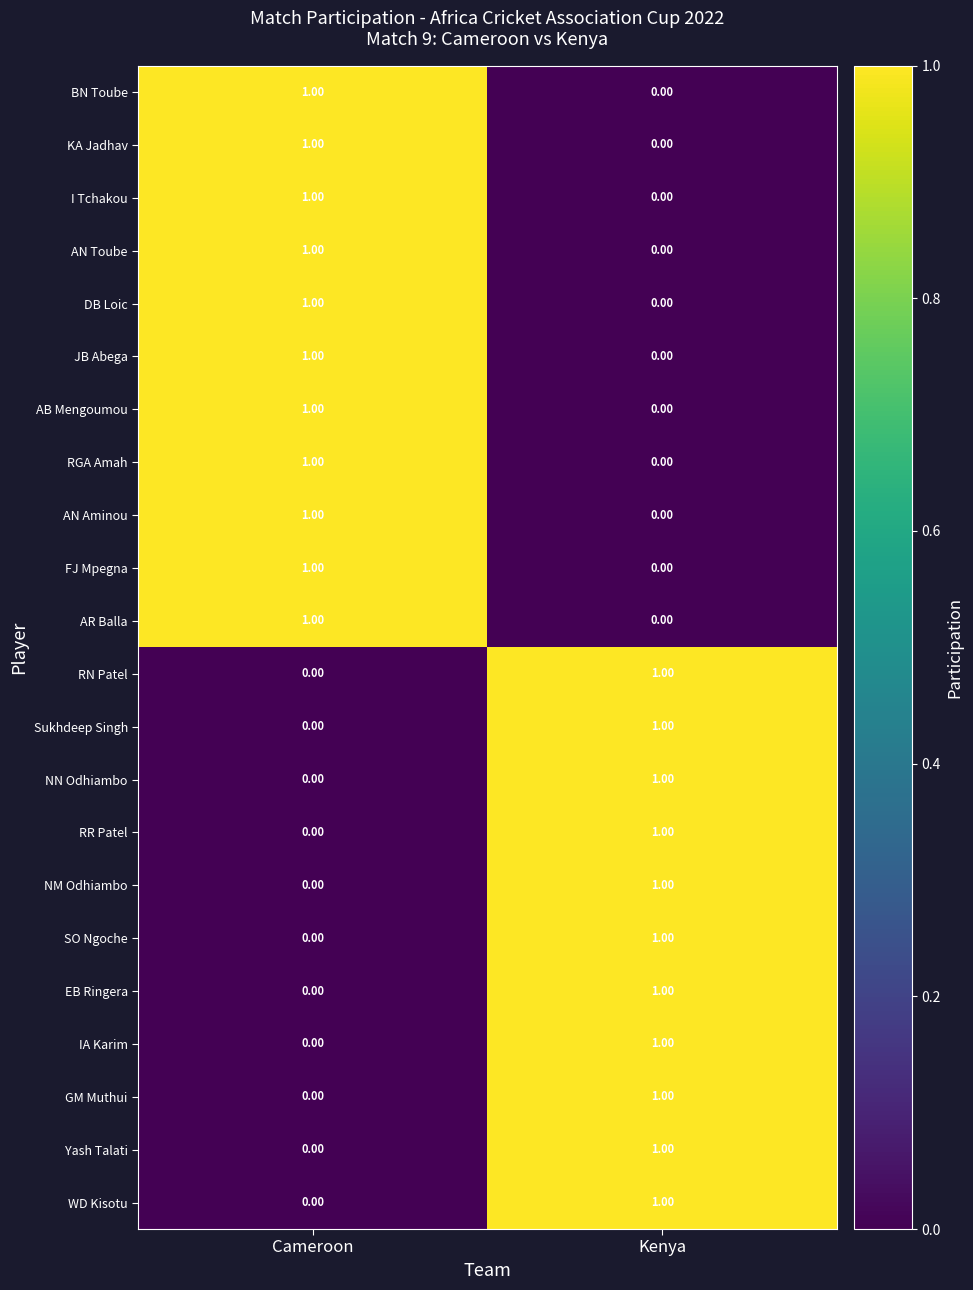

At which label does AB Mengoumou reach its minimum?

Kenya